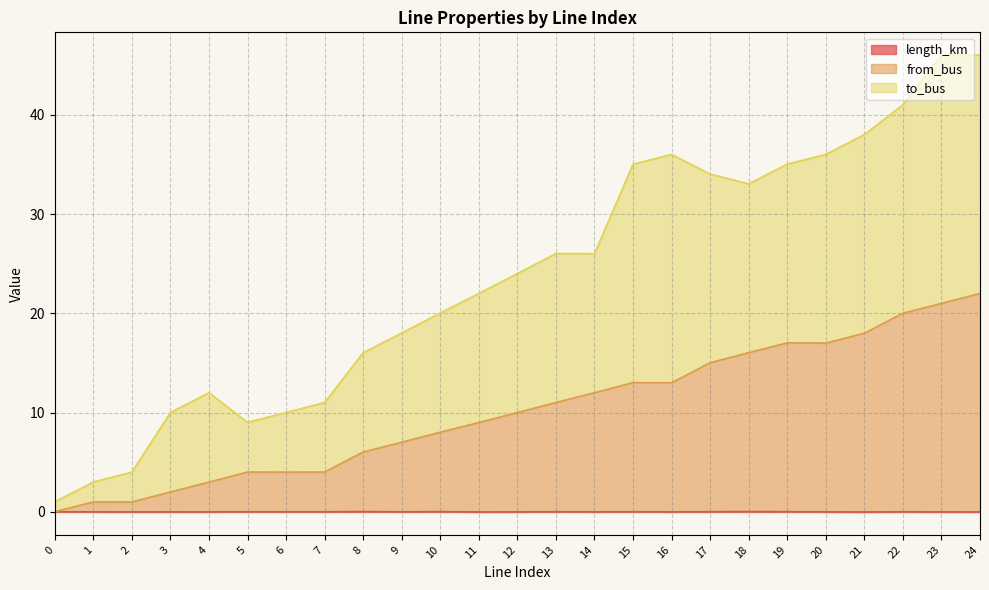

What are all the series names shown in the legend?

length_km, from_bus, to_bus